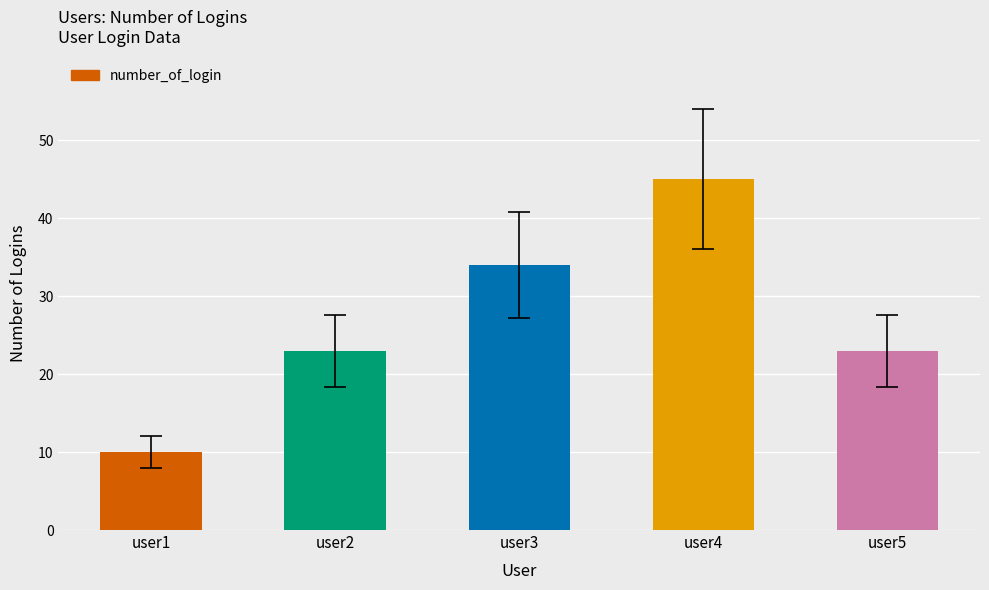

Count the number of data series in this chart.

1